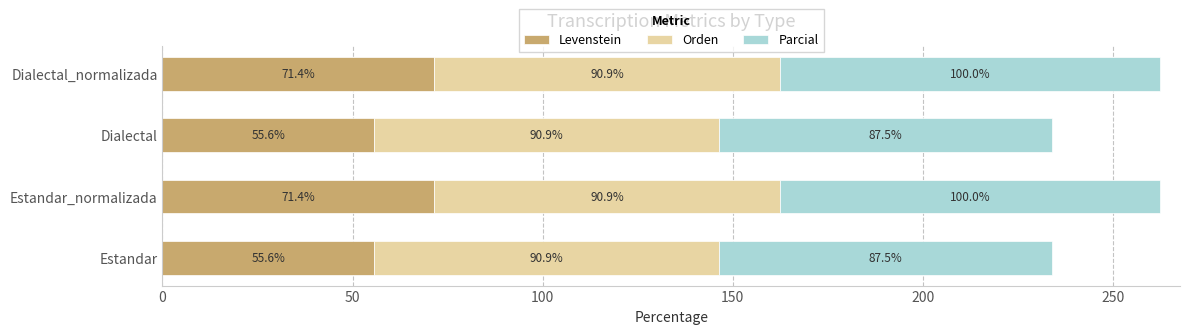

What is the minimum value for Levenstein?

55.6